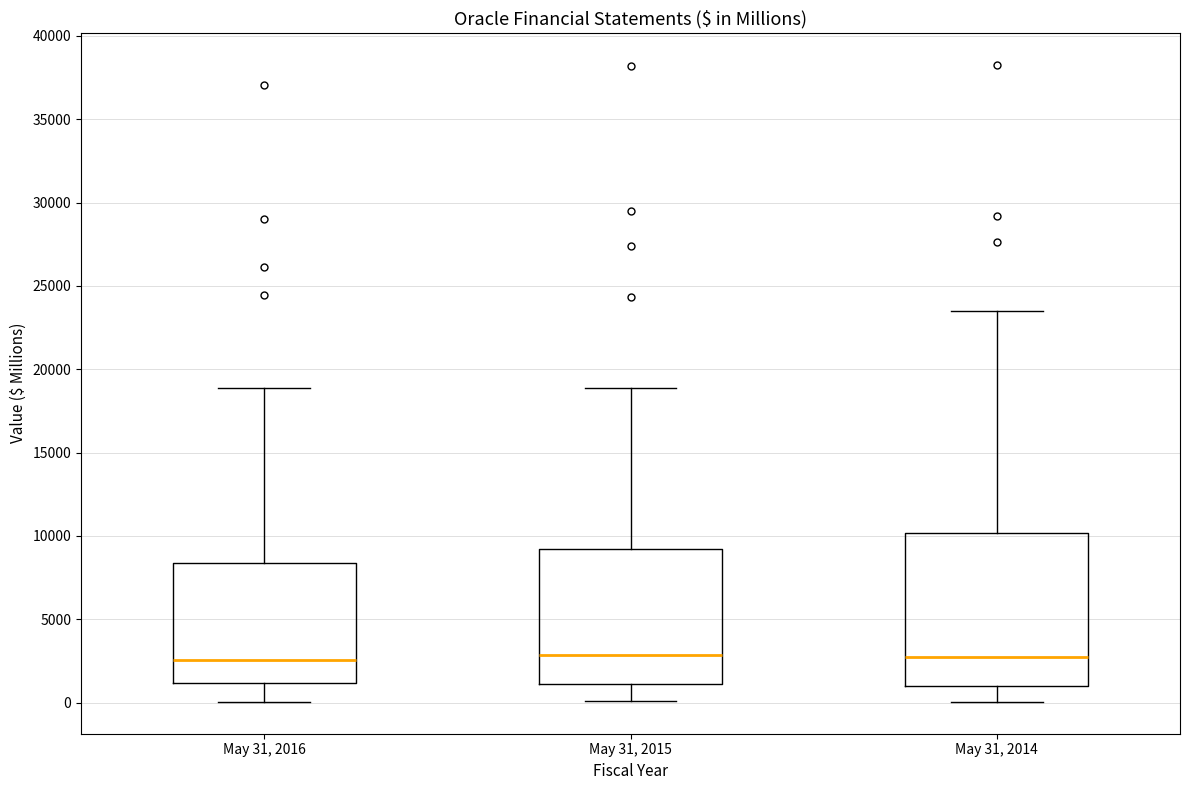

Where does the median line of the box for May 31, 2014 sit on the y-axis? The values are not printed on the chart, so give them approximately, as read against the axis.

2500